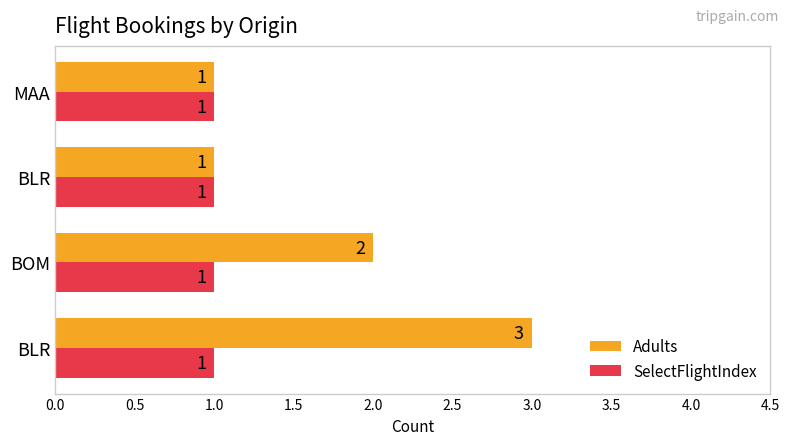

How many values in the Adults series are below 2?

2